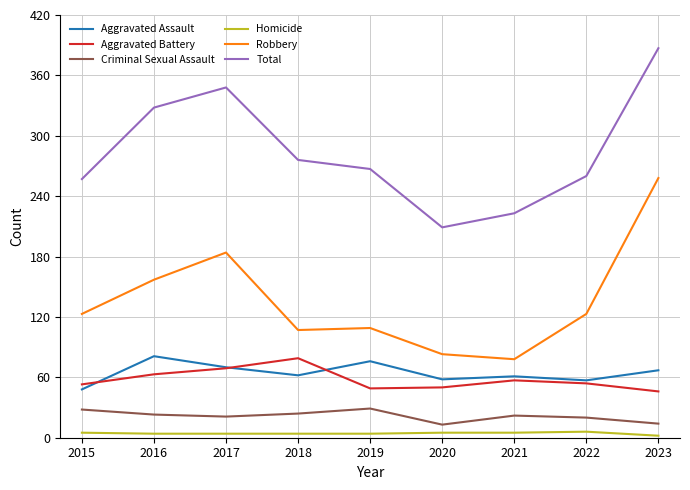

How many lines are shown in the chart?

6